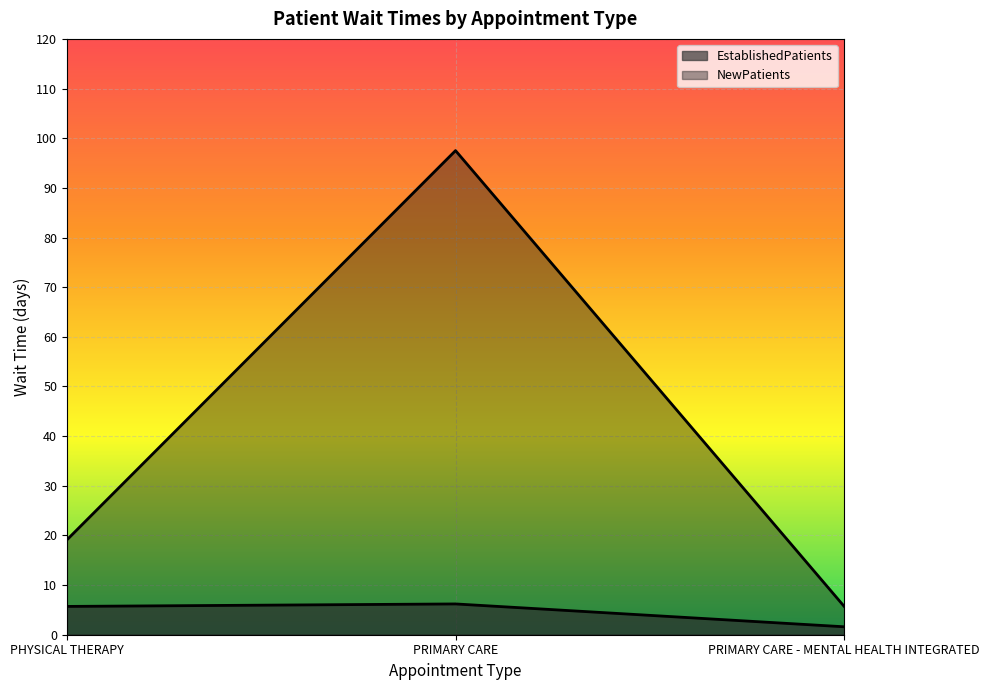

What is the maximum value for EstablishedPatients?

6.2